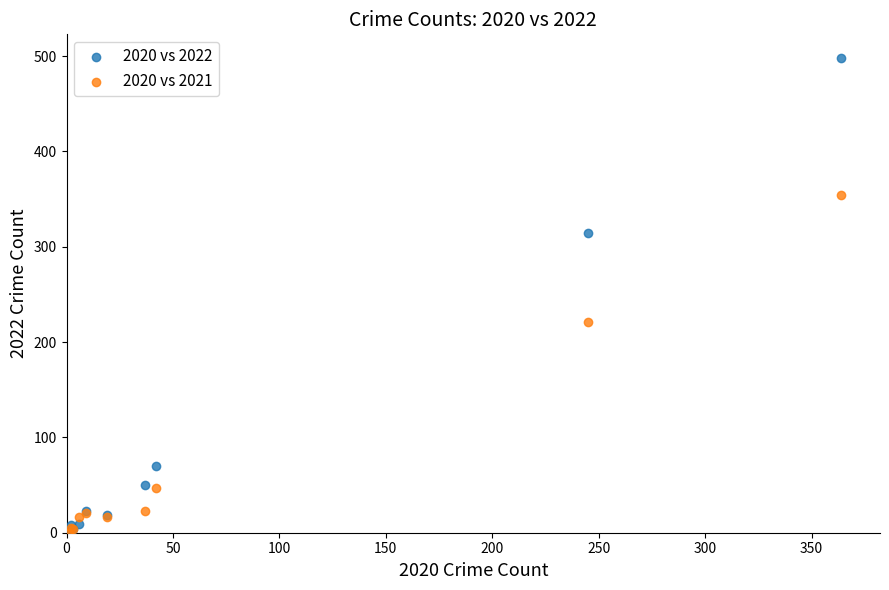

Across all series, what Y value is closest to 249?

221